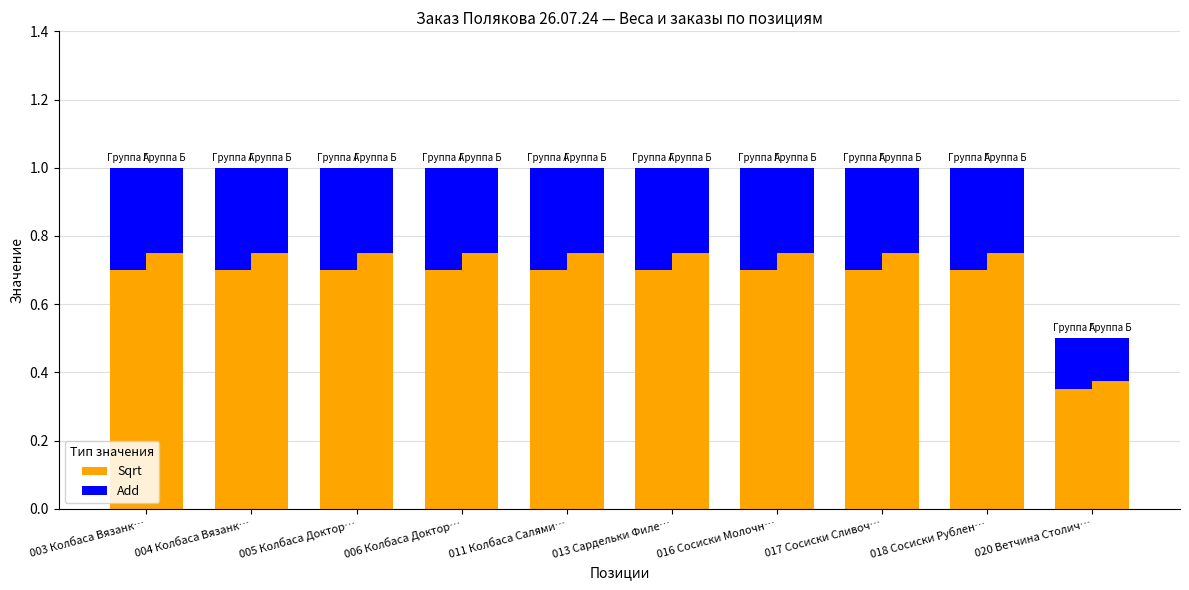

Rank the categories by Sqrt value from lowest to highest.

020 Ветчина Столич…, 003 Колбаса Вязанк…, 004 Колбаса Вязанк…, 005 Колбаса Доктор…, 006 Колбаса Доктор…, 011 Колбаса Салями…, 013 Сардельки Филе…, 016 Сосиски Молочн…, 017 Сосиски Сливоч…, 018 Сосиски Рублен…